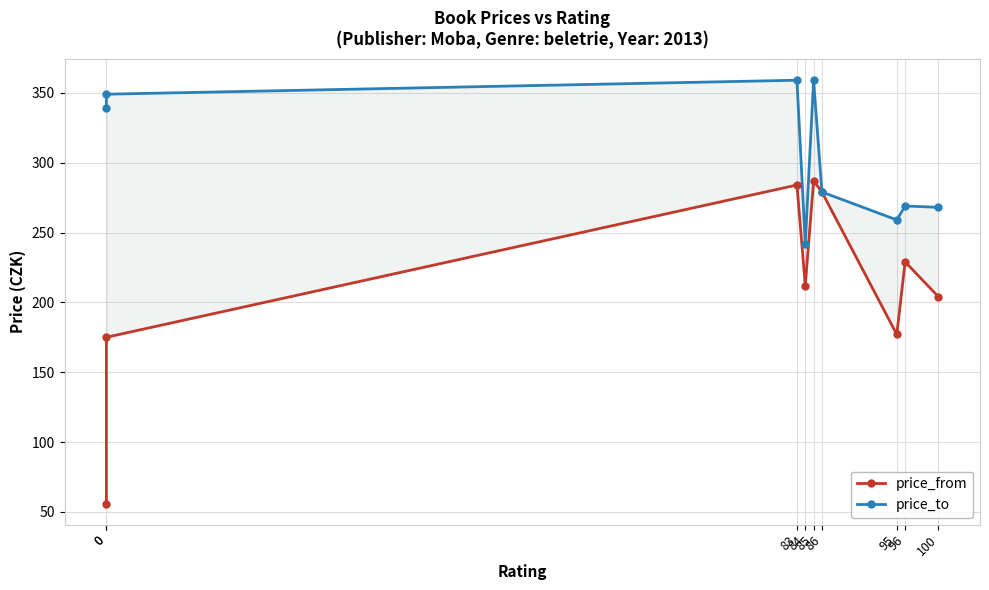

What is the sum of all price_from values?

1903